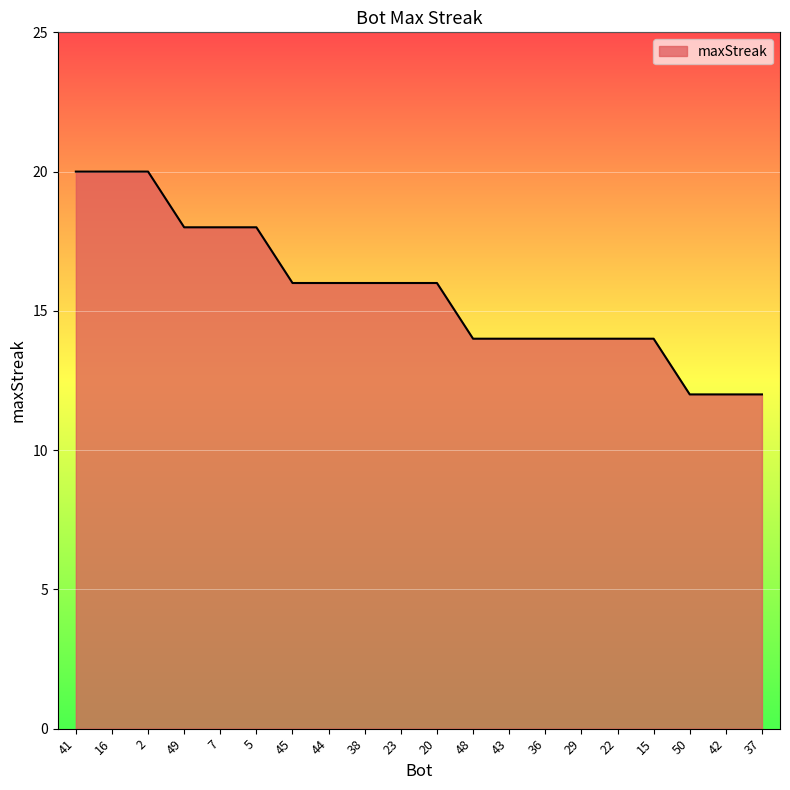

Approximately how many times larger is the value at 45 compared to 7?

0.9